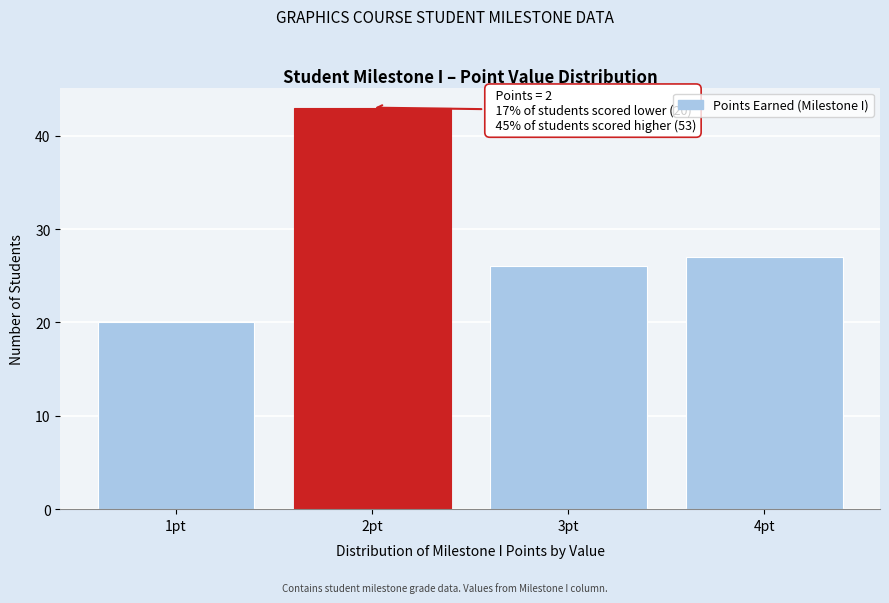

Over which range of the x-axis is the bar tallest?

1.5 to 2.5